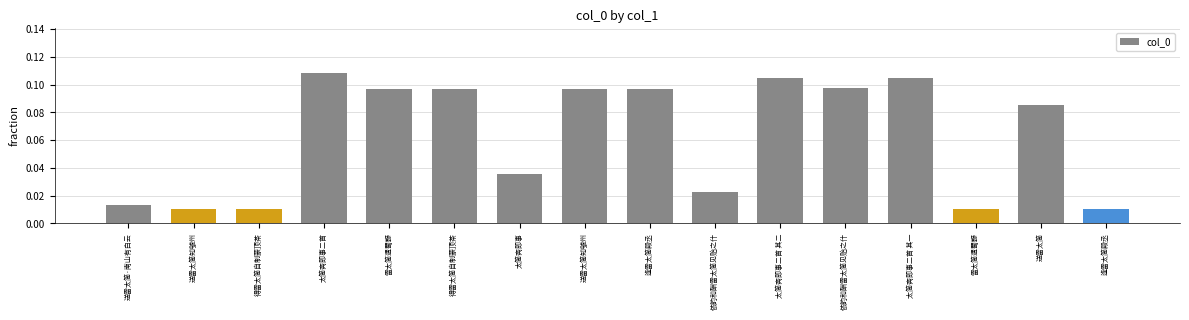

Are the bars horizontal?

No